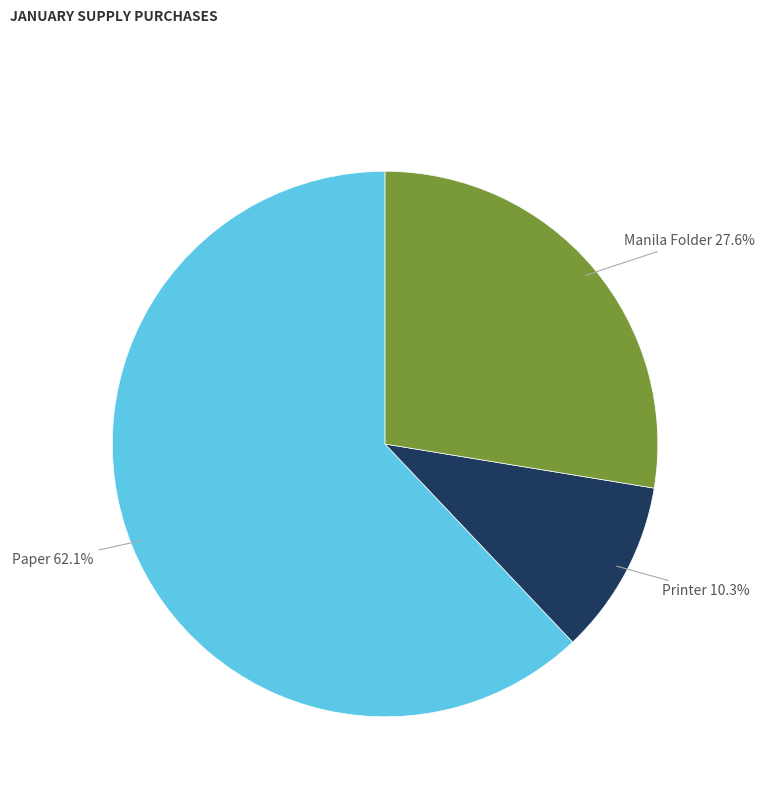

How many segments does this pie chart have?

3